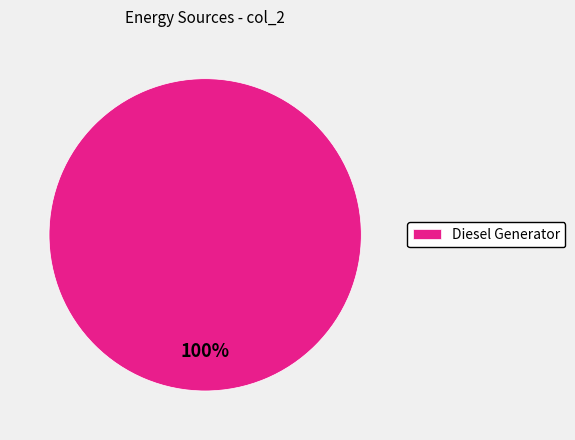

Rank the categories by value from lowest to highest.

Diesel Generator